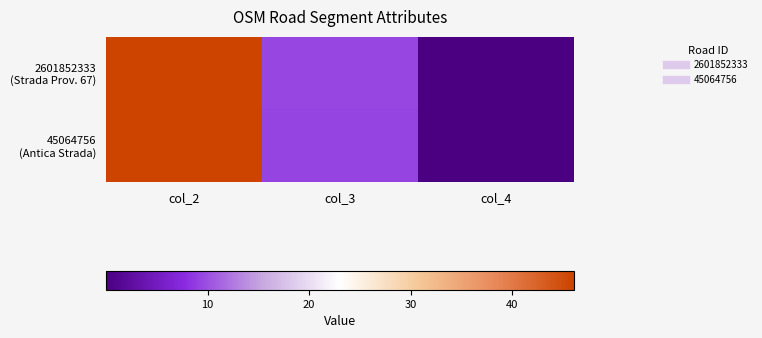

How many categories are shown in the chart?

3